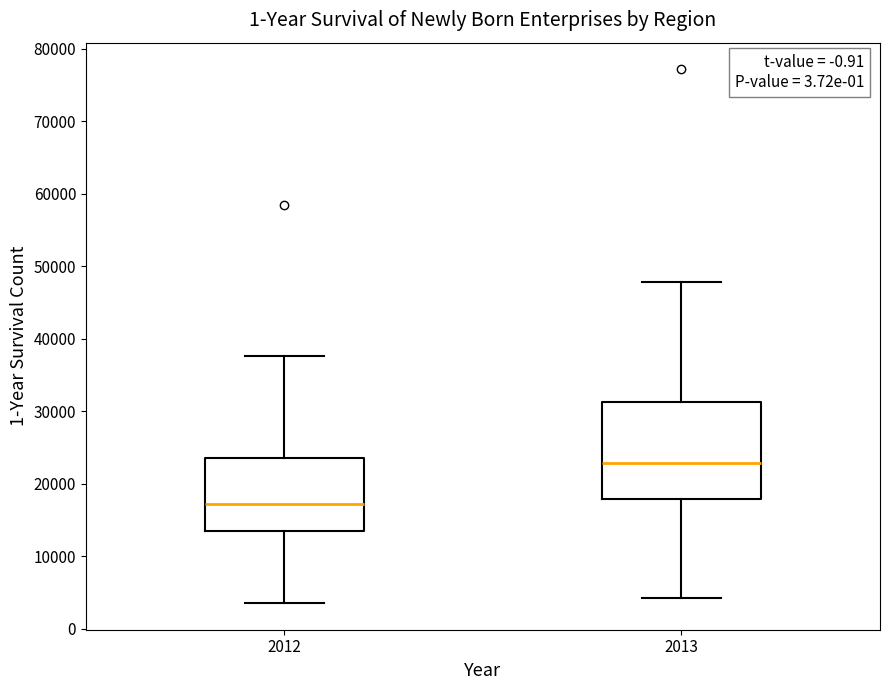

Where does the lower whisker of the box at x = 2012 end on the y-axis? The values are not printed on the chart, so give them approximately, as read against the axis.

4000